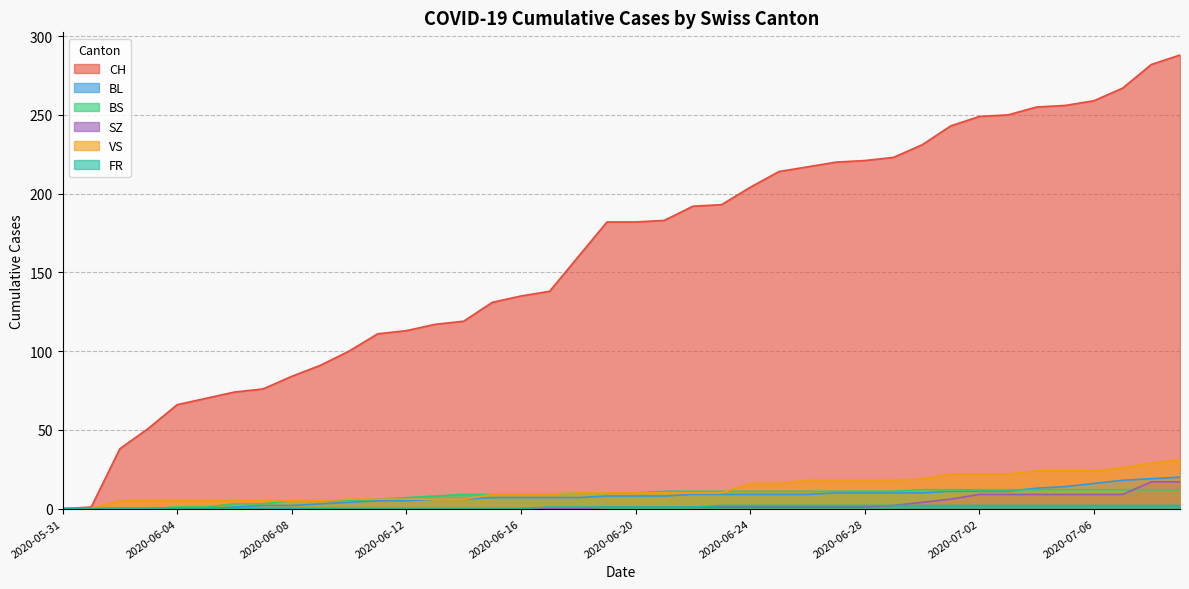

What position from the left is 2020-06-21?

22